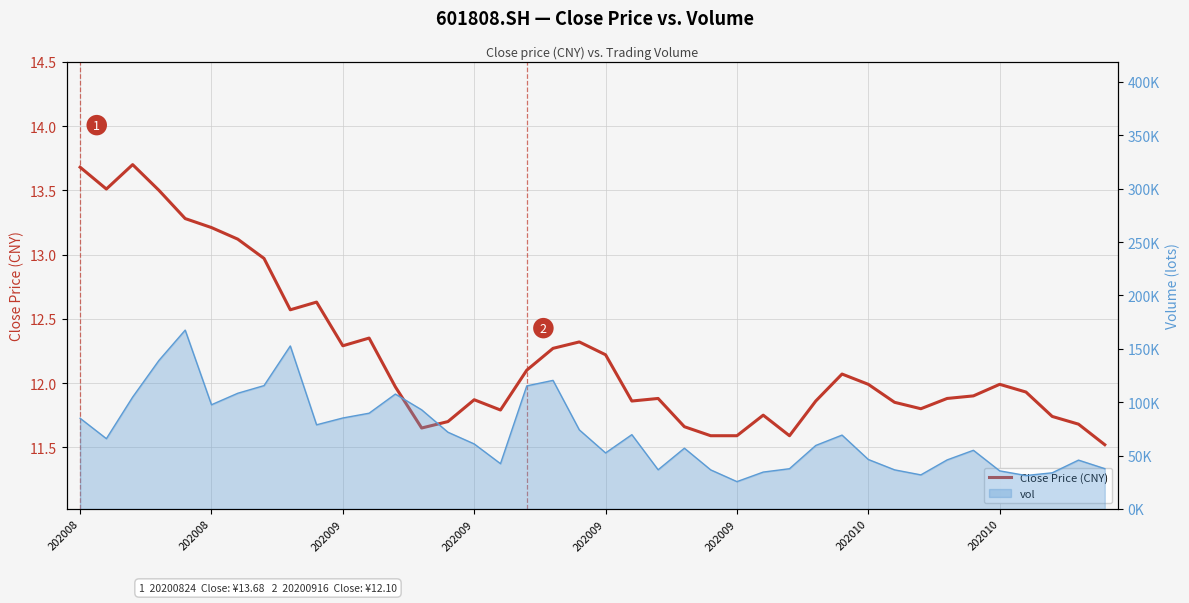

Which series has the largest total across all categories?

Volume (lots)